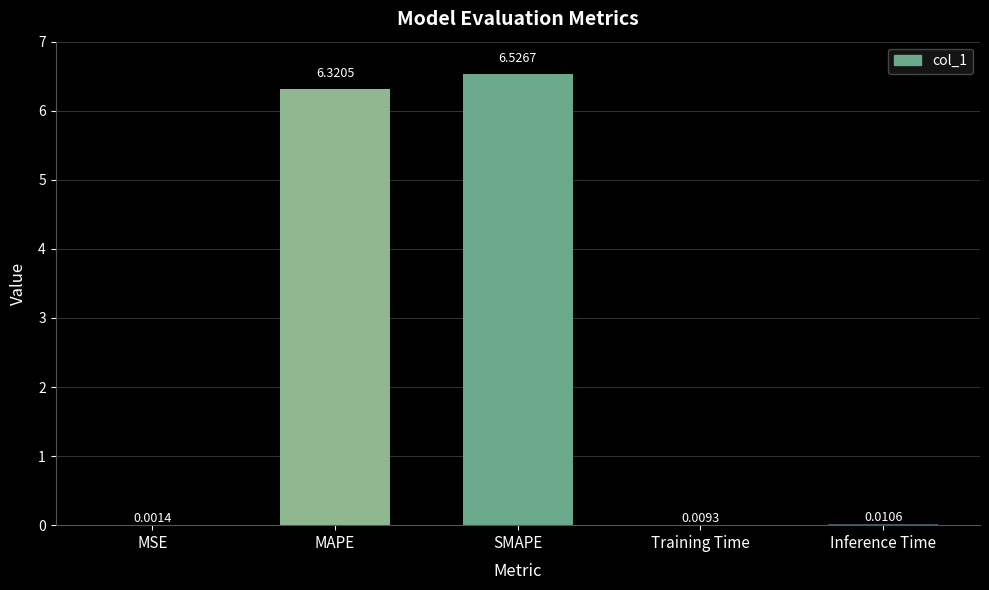

What is the sum of the values at MAPE and SMAPE?

12.8